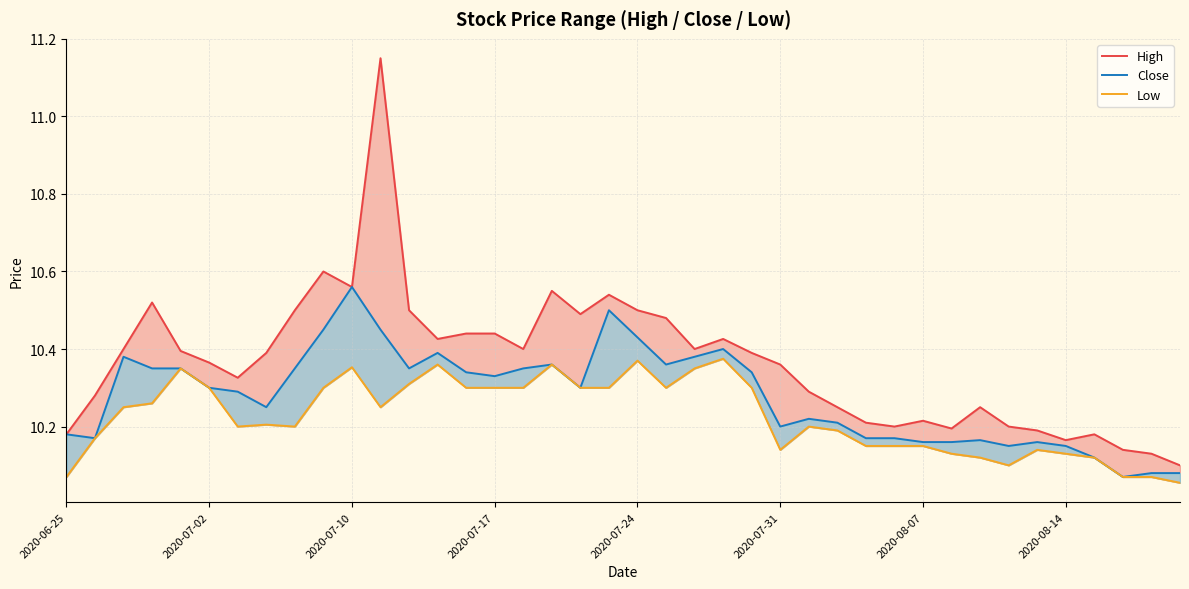

True or false: Close and Low cross at least once.

False